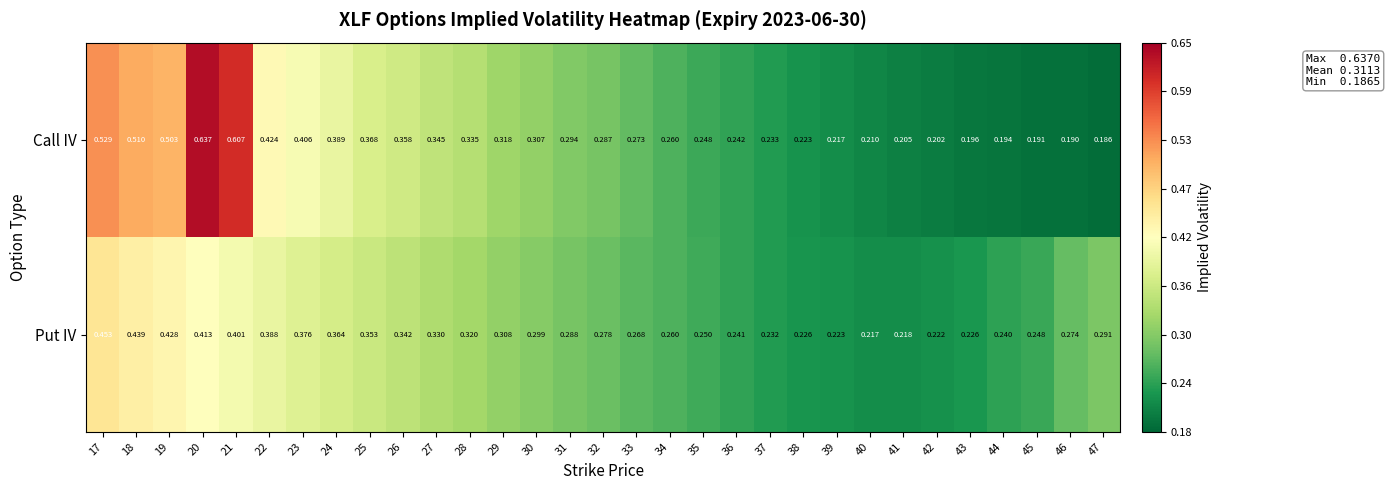

Rank the series by their maximum value, from lowest to highest.

Put IV, Call IV